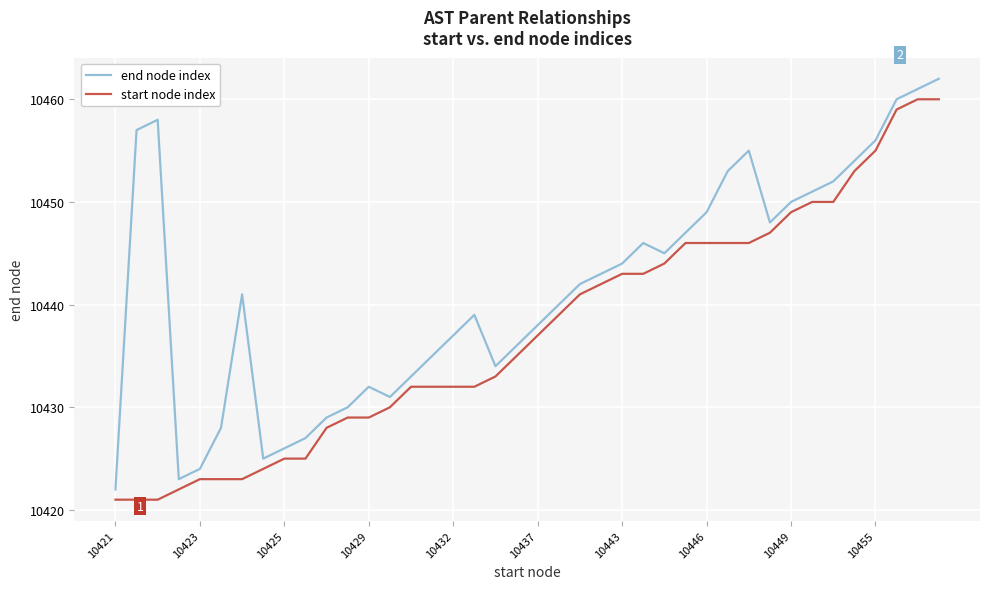

Rank the series by their average value, from lowest to highest.

start node index, end node index